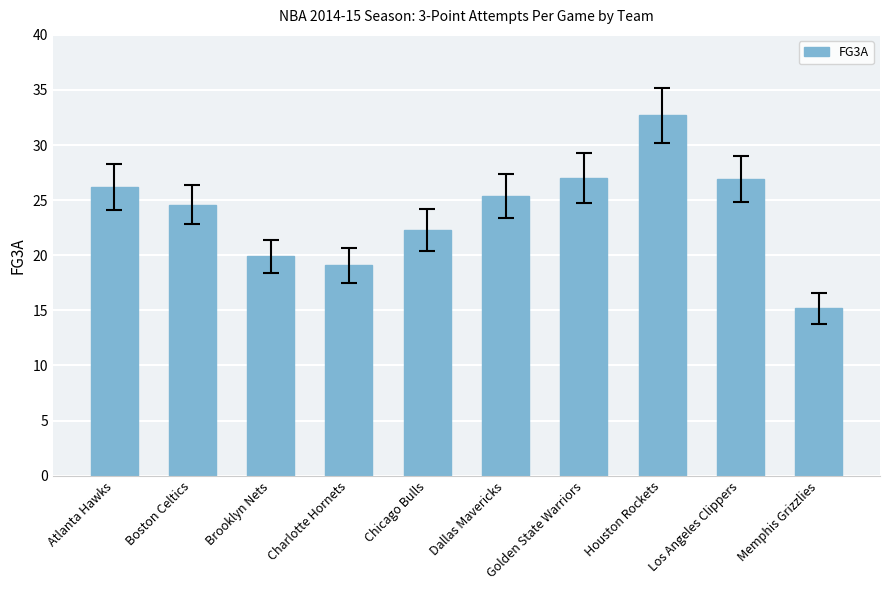

What is the minimum value shown in the chart?

15.2